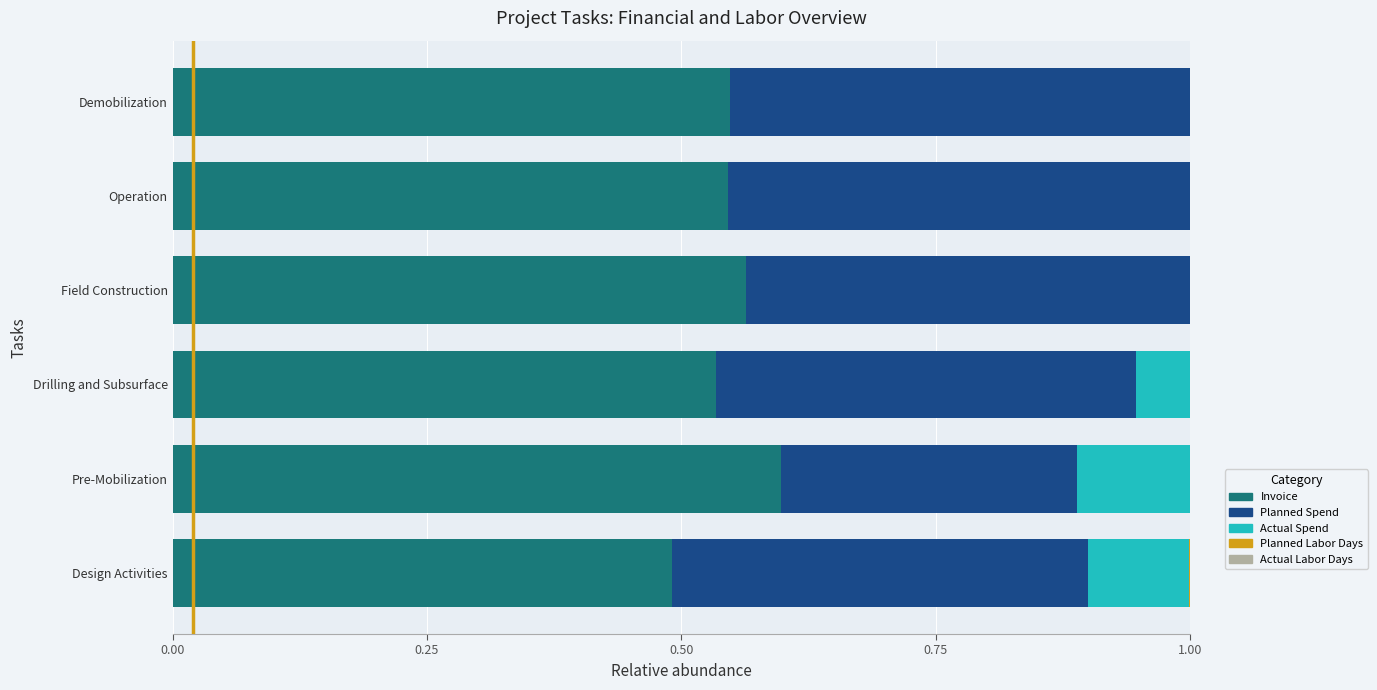

The Invoice series shows 0.1 at Drilling and Subsurface. True or false?

False